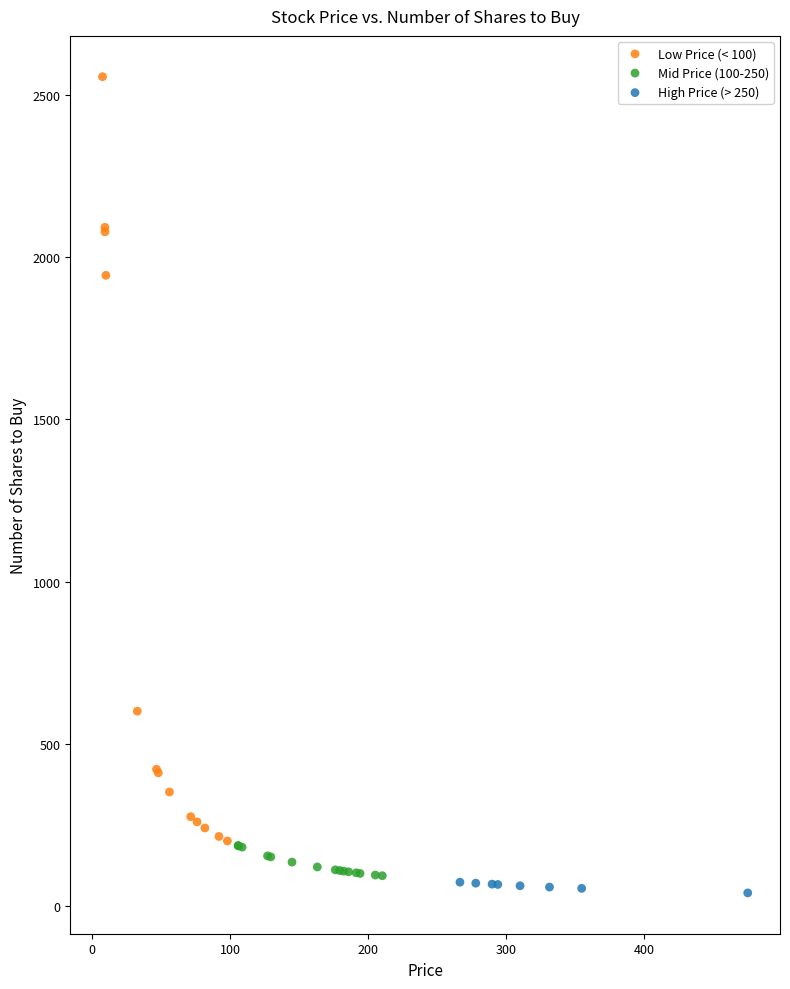

Which series has the largest Y range (max minus min)?

Low Price (< 100)